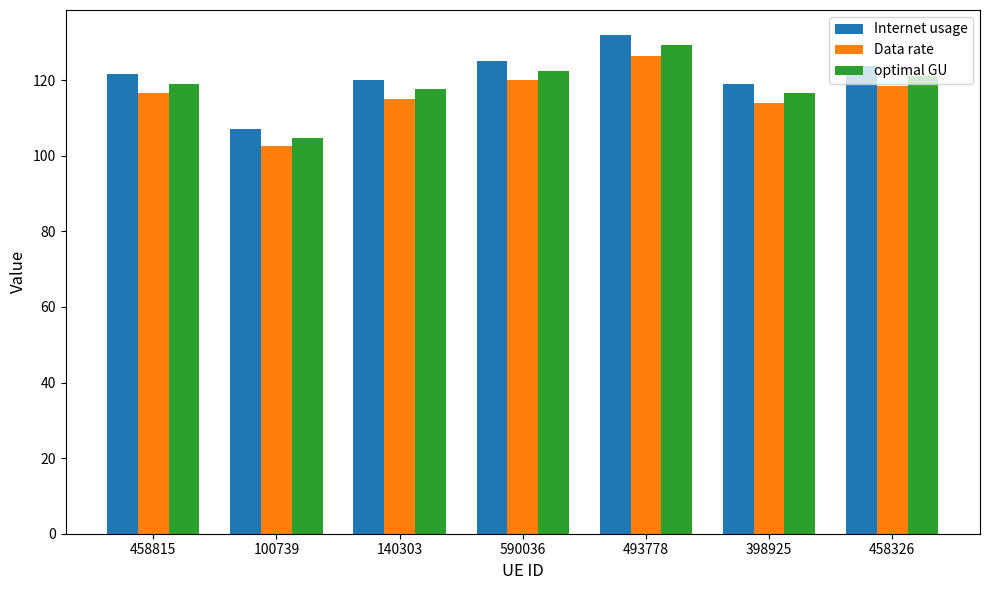

Reading right to left, extract all data points from this chart.

Internet usage: 123.7	119.0	131.9	125.1	120.1	107.0	121.6
Data rate: 118.5	114.0	126.4	119.9	115.1	102.6	116.6
optimal GU: 121.1	116.5	129.2	122.5	117.6	104.8	119.1